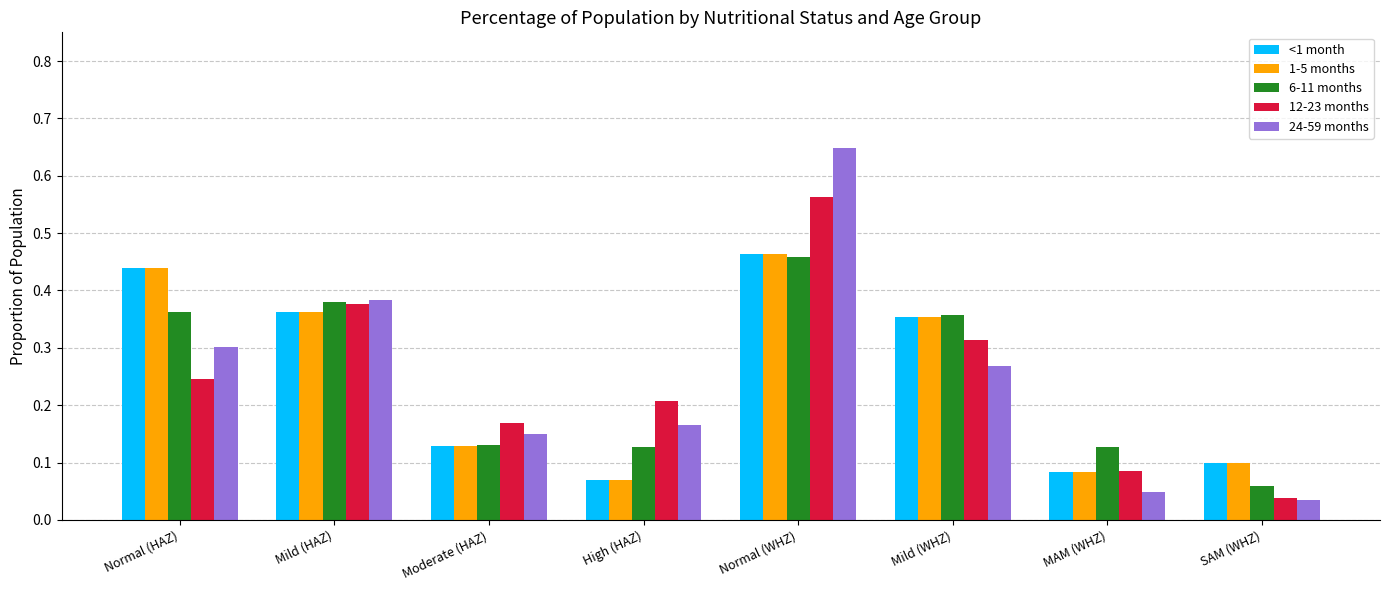

What is the total value across all series at Mild (HAZ)?

1.9